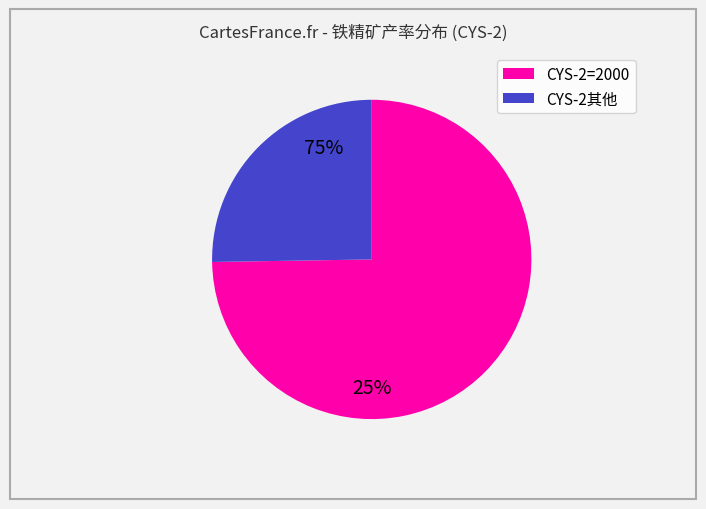

Does any single category account for the majority?

Yes